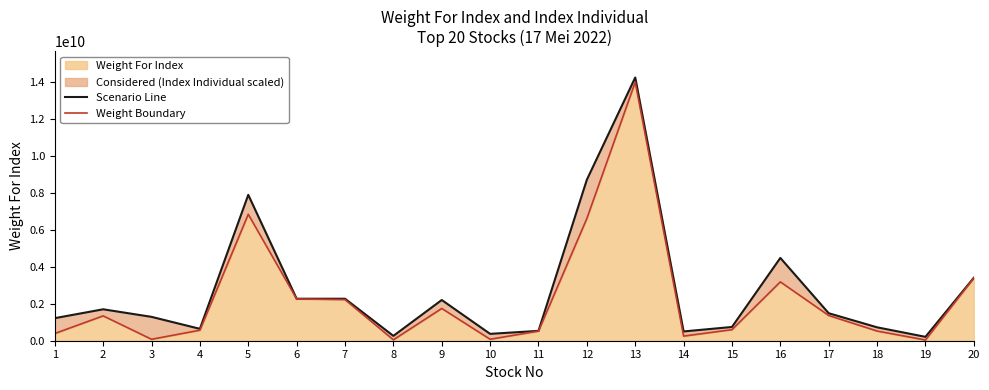

Rank the series by their average value, from lowest to highest.

Weight Boundary, Scenario Line